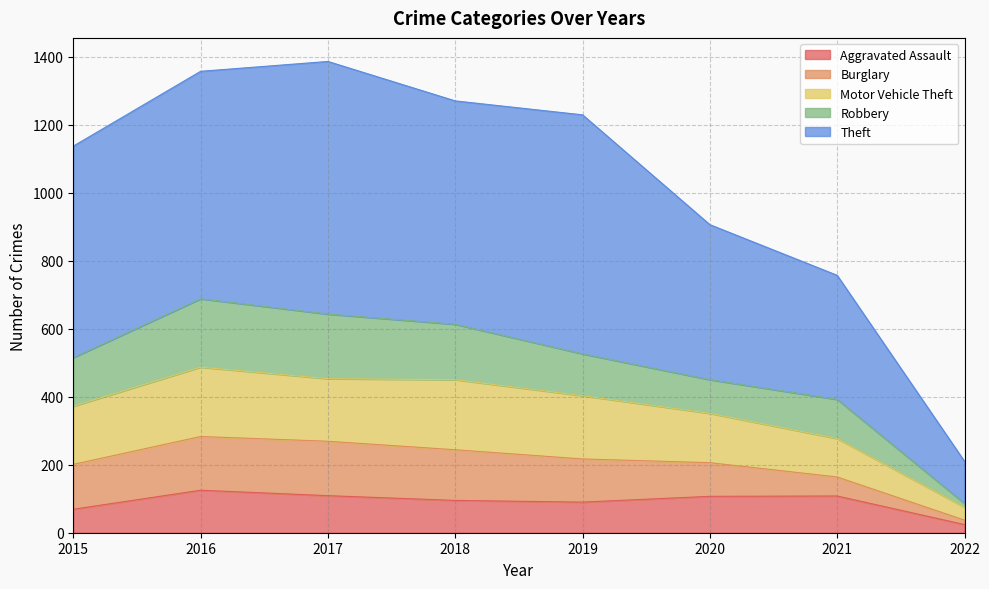

At which label does Burglary reach its minimum?

2022